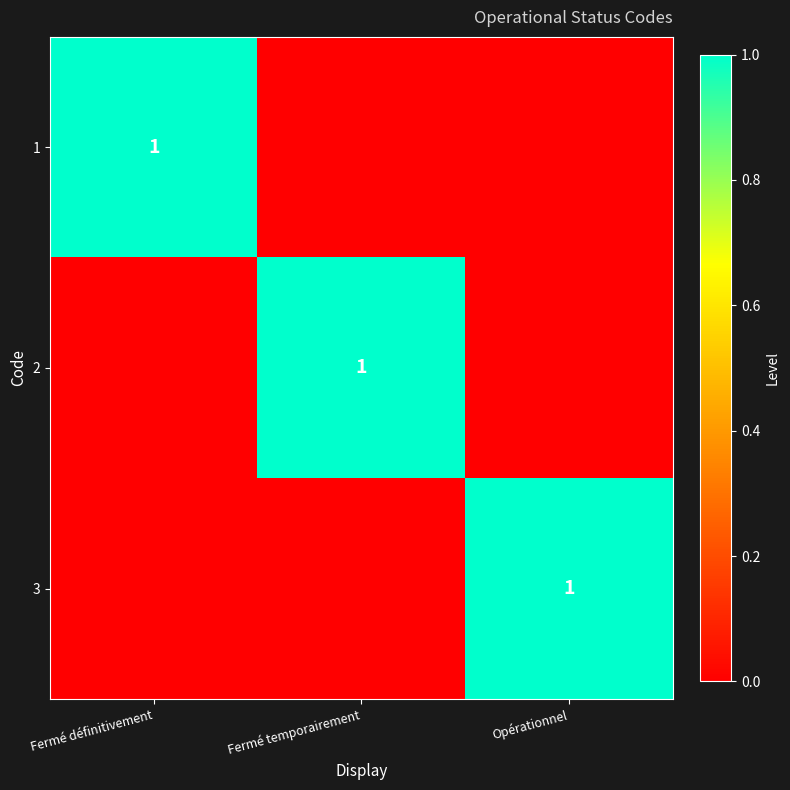

Is it true that 2 equals 2 at Fermé temporairement?

False